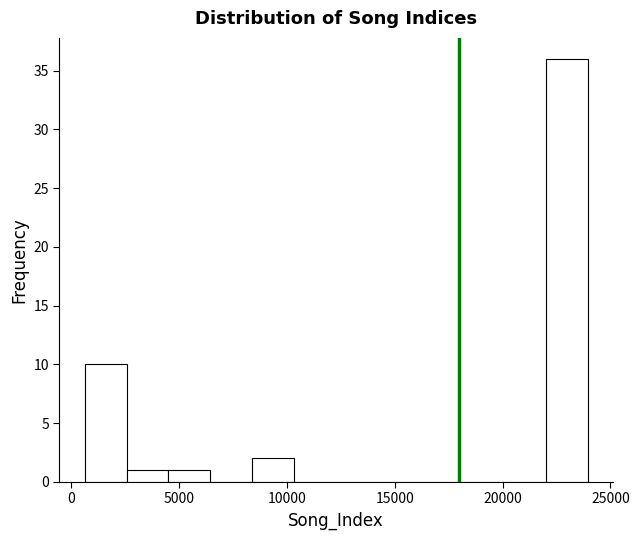

Read against the x-axis, roughly where is the centre of the tallest bar?

23000